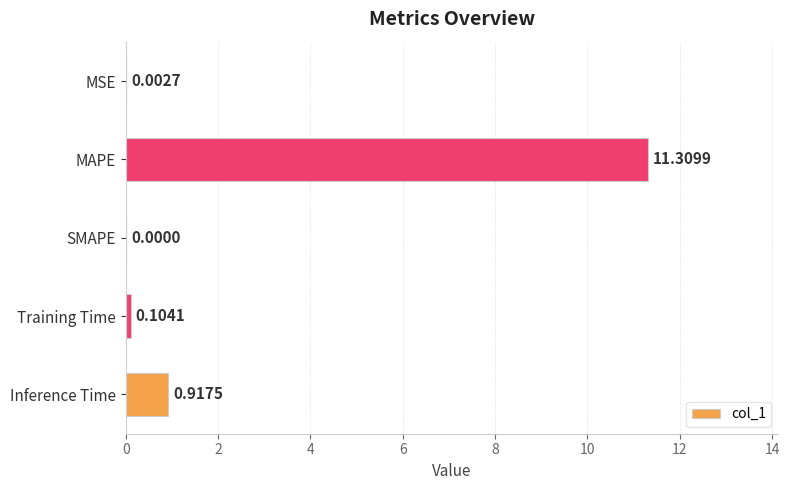

What is the sum of all values?

12.3